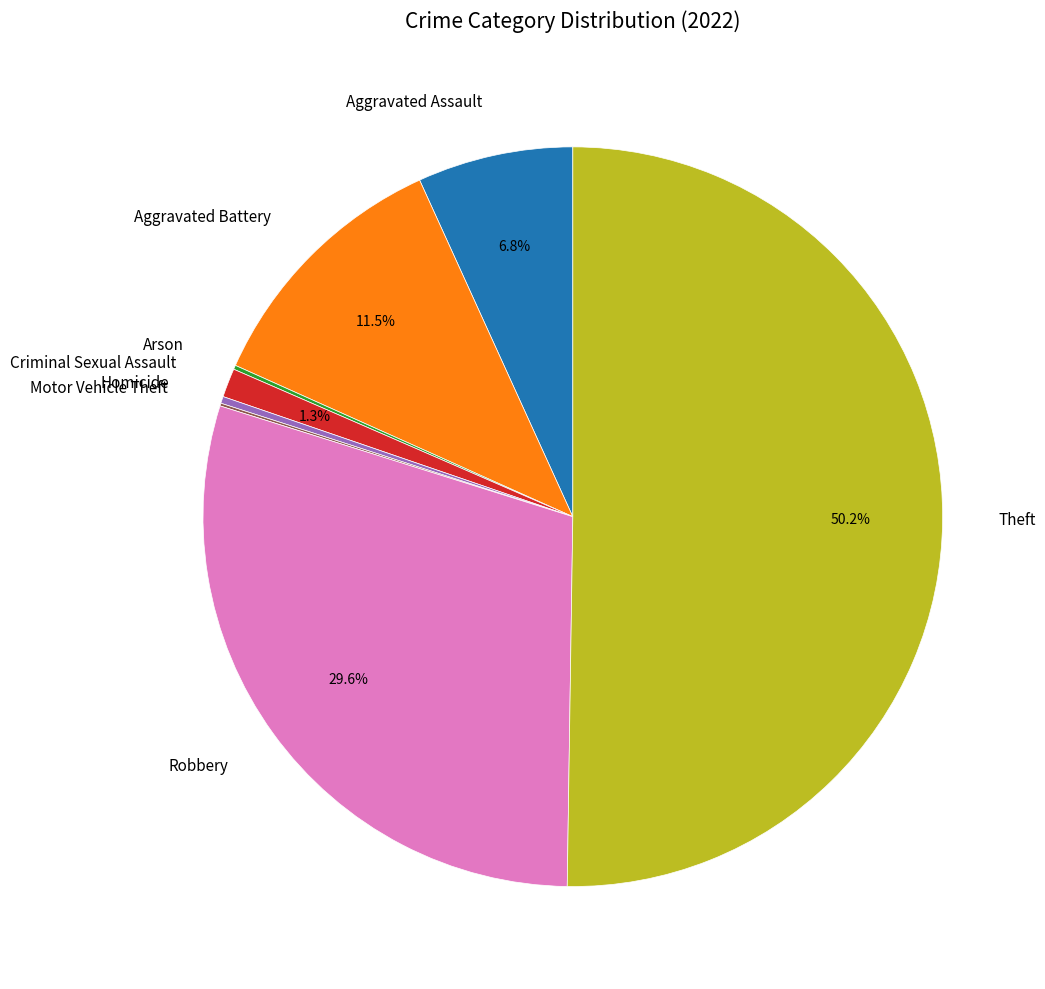

Does Criminal Sexual Assault represent more than half of the total?

No